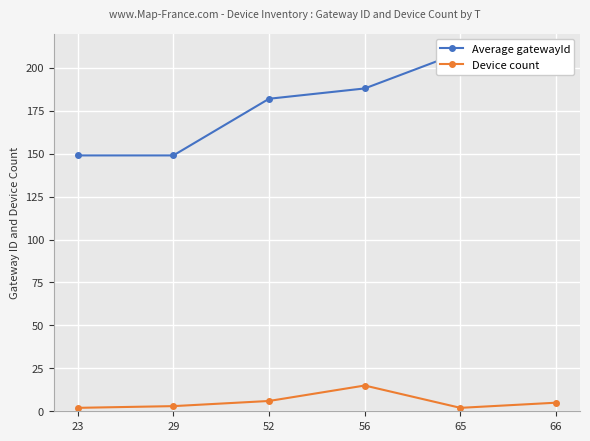

Is it true that Average gatewayId equals 73 at 23?

False